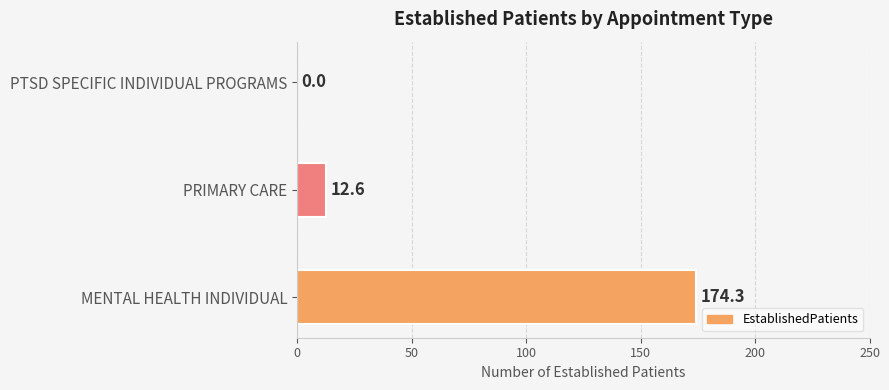

What is the change in value from MENTAL HEALTH INDIVIDUAL to PTSD SPECIFIC INDIVIDUAL PROGRAMS?

-174.3